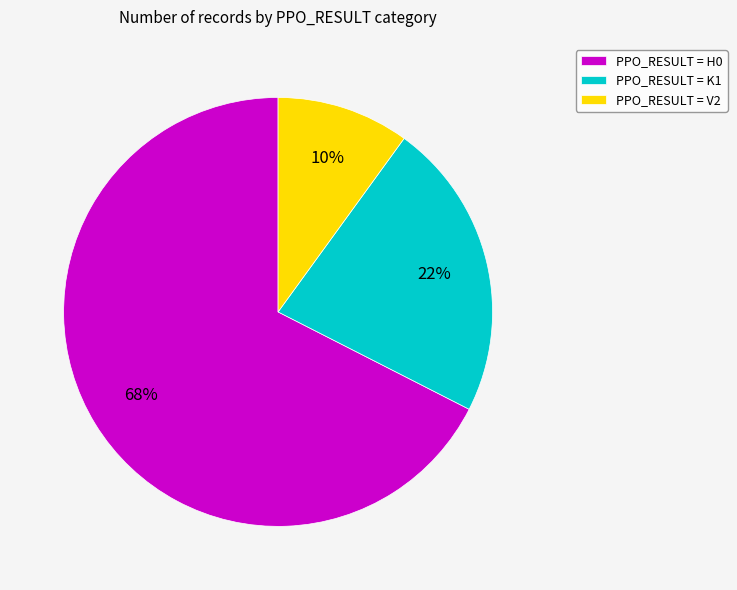

Which category accounts for the majority?

PPO_RESULT = H0